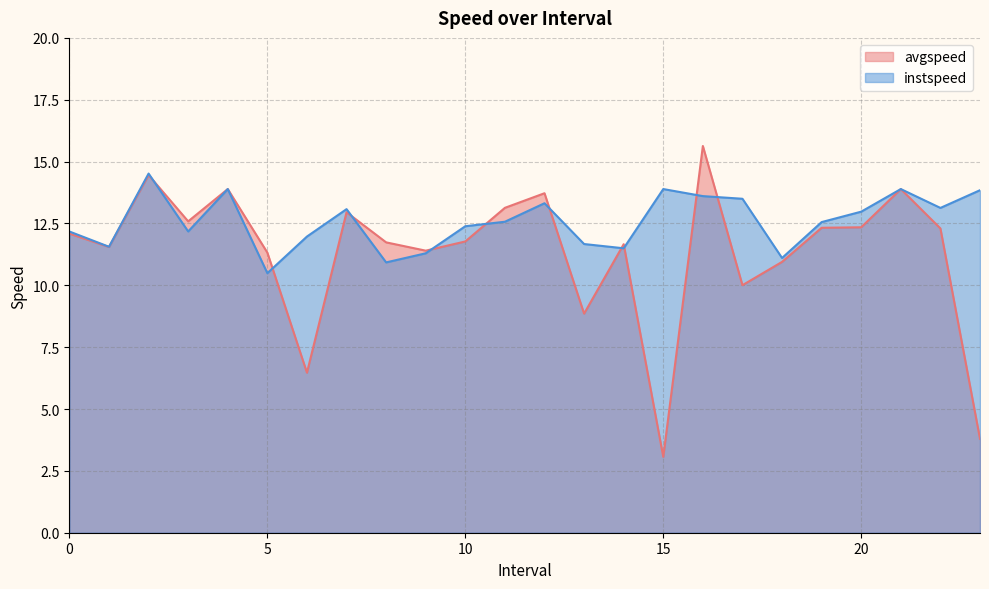

Which category has the lowest value across all series?

15